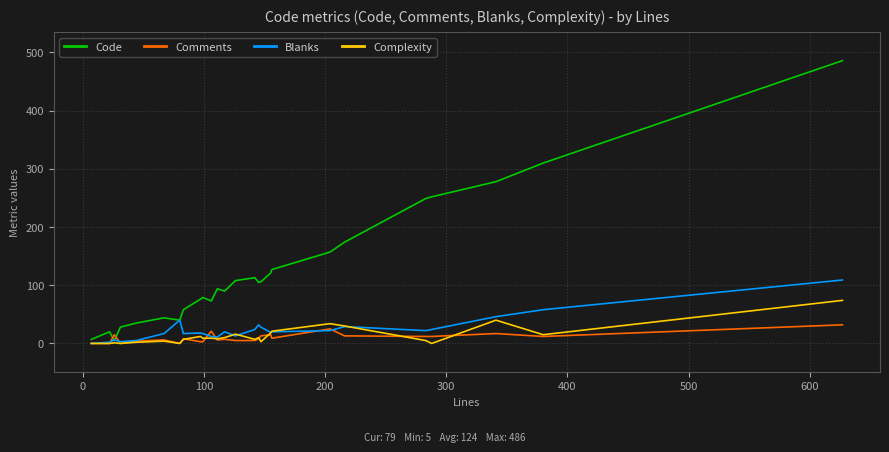

Which series has the largest range (max minus min)?

Code